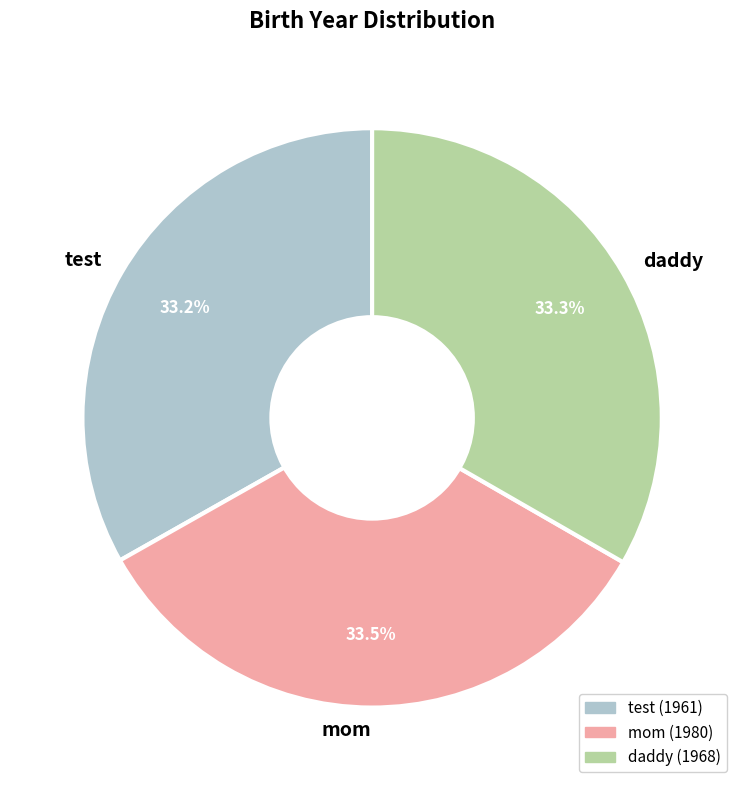

Is test the majority of the pie?

No